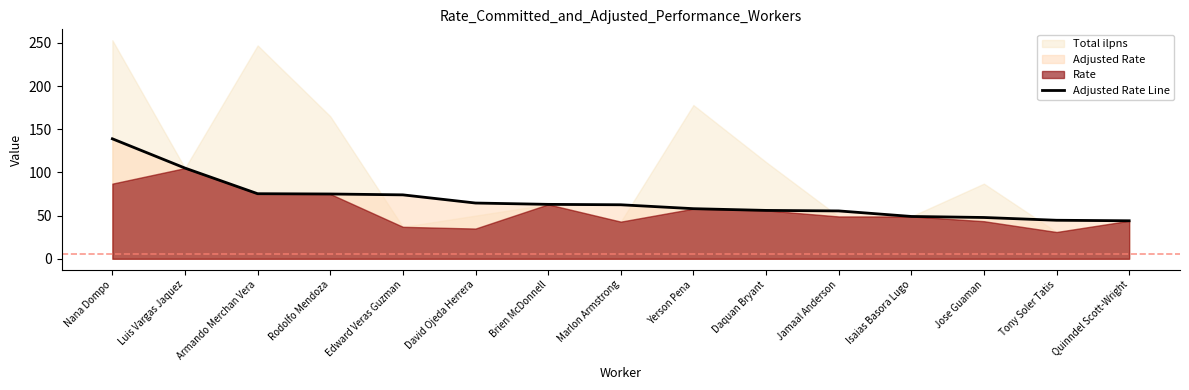

Is it true that the value at David Ojeda Herrera is 64.5?

True